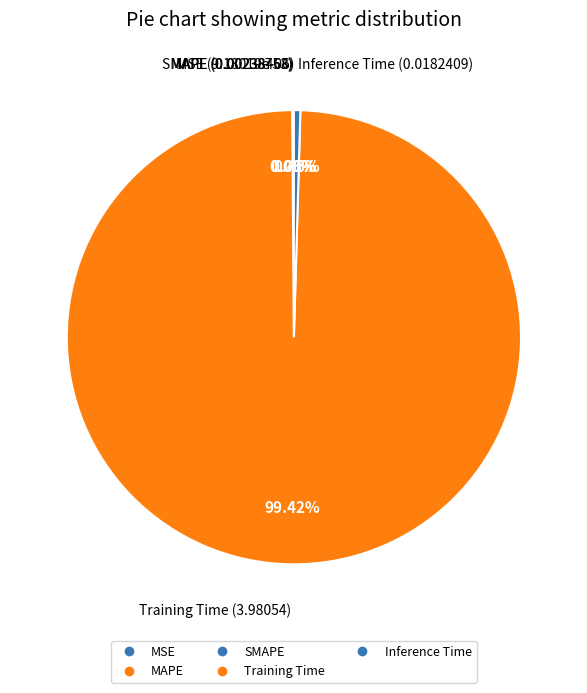

How much of the chart is everything except MSE?

100.0%